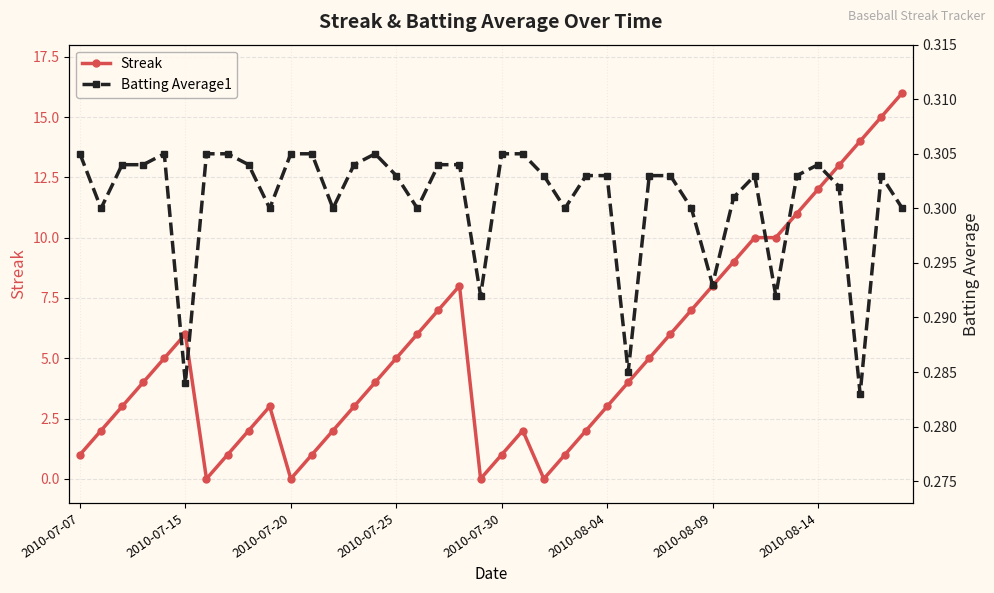

Rank the series by their average value, from lowest to highest.

Batting Average1, Streak